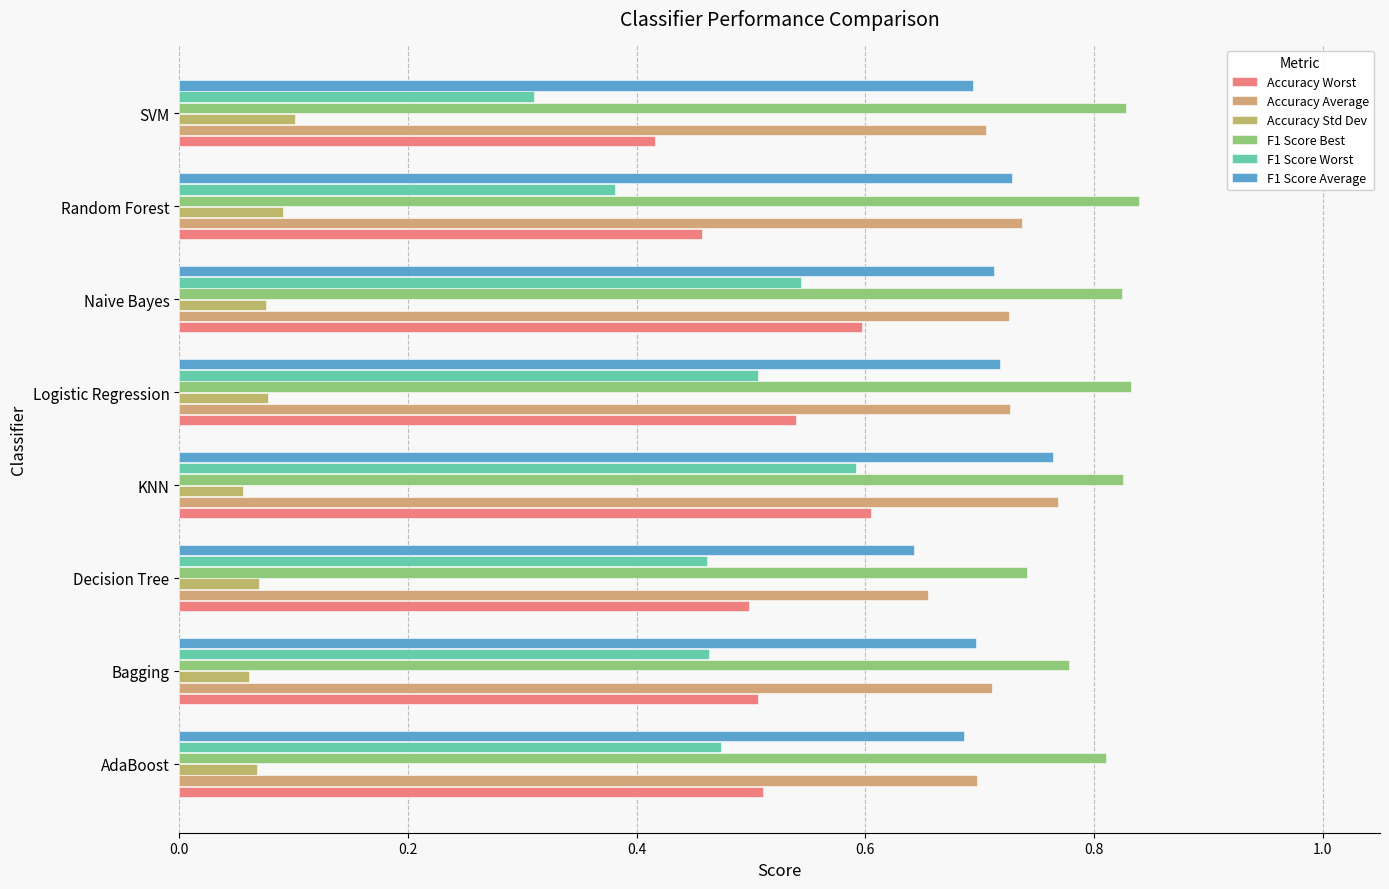

How many categories are shown in the chart?

8